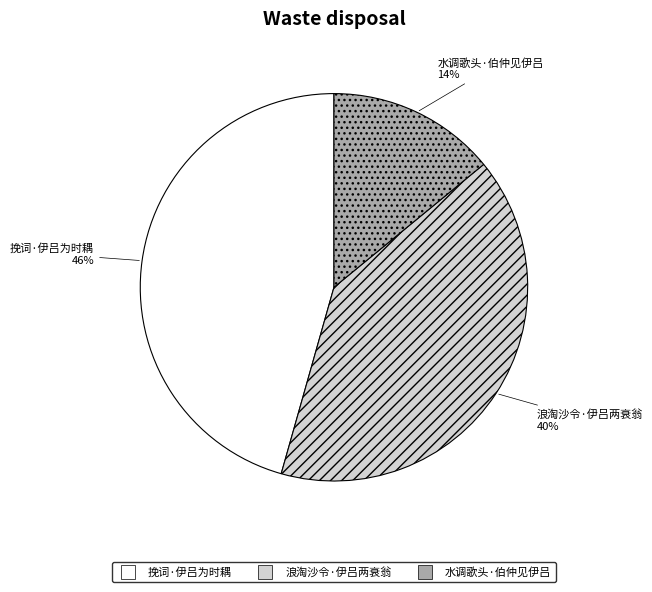

Combined, do 挽词·伊吕为时耦 and 水调歌头·伯仲见伊吕 account for over 50%?

Yes